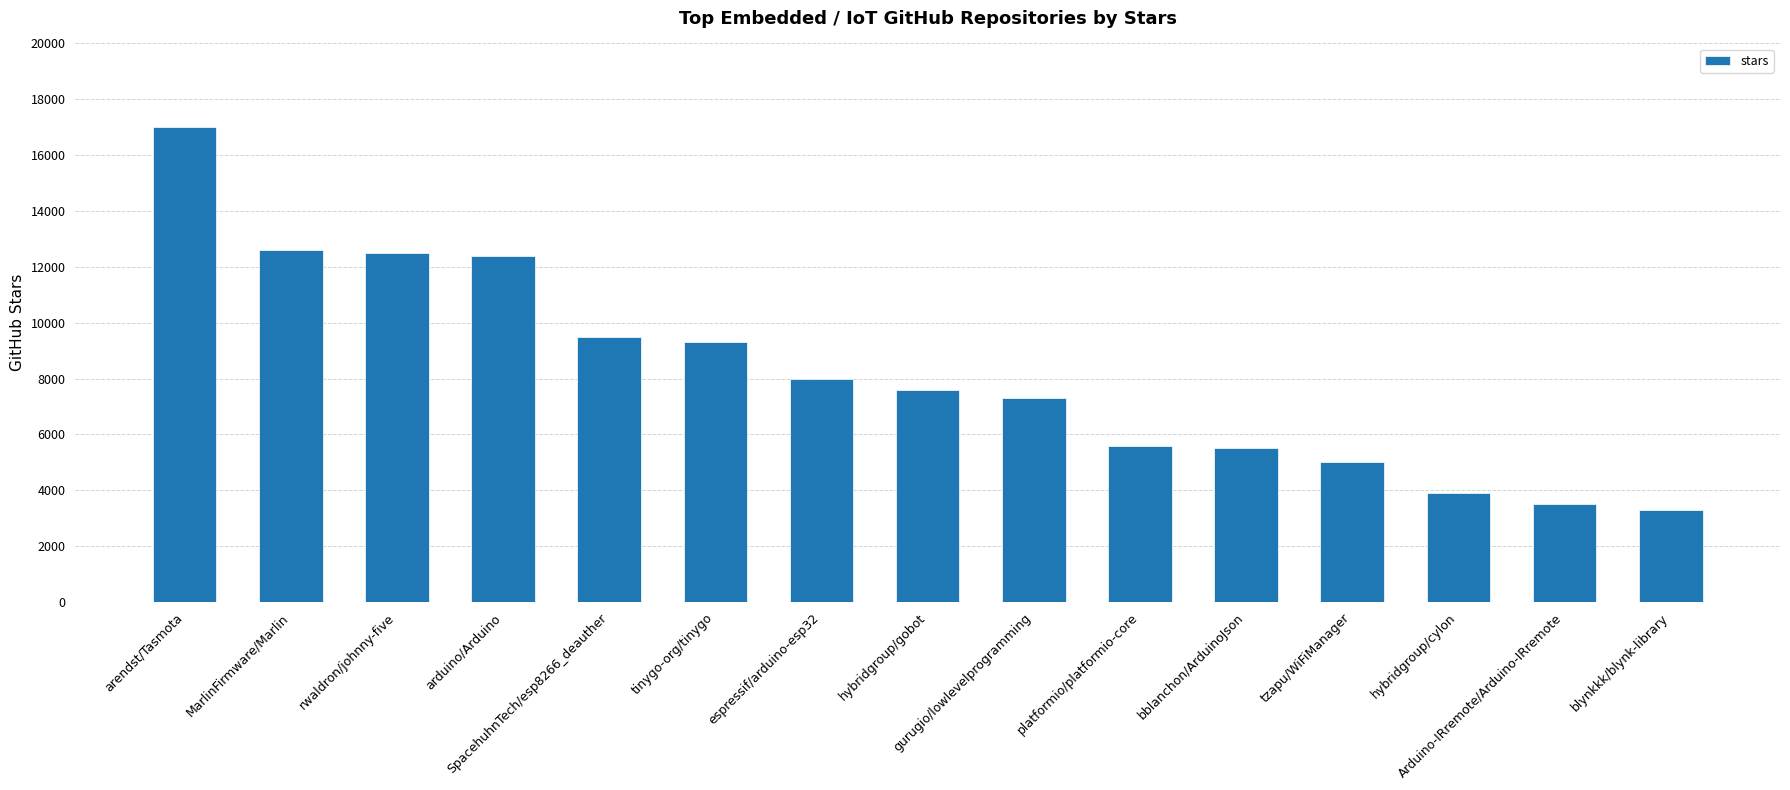

At which label does the data first exceed 7600?

arendst/Tasmota